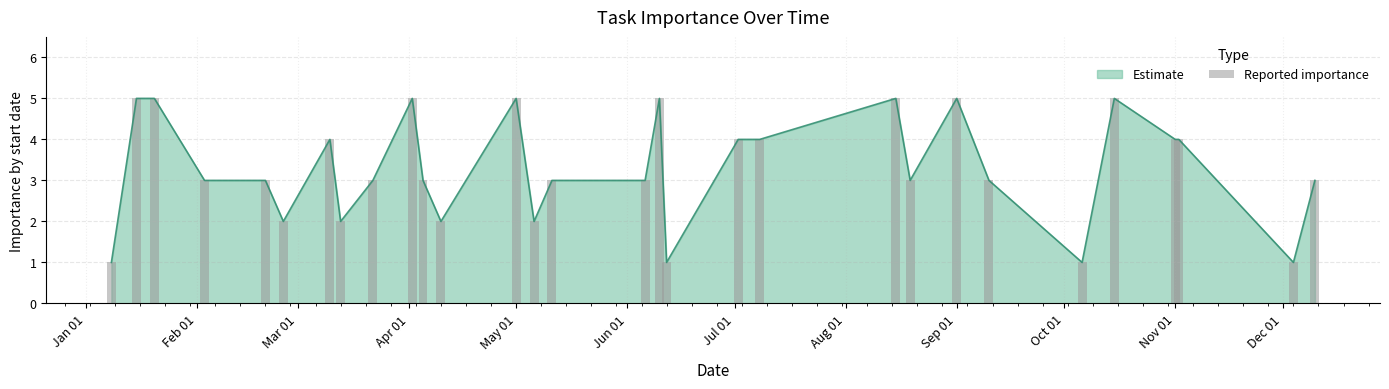

Are the bars grouped side by side (vs. stacked)?

No